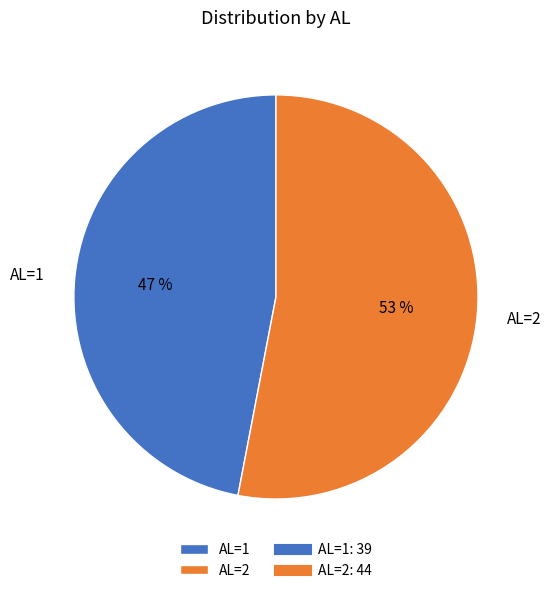

To the nearest percent, what percentage of the pie is AL=2?

53%